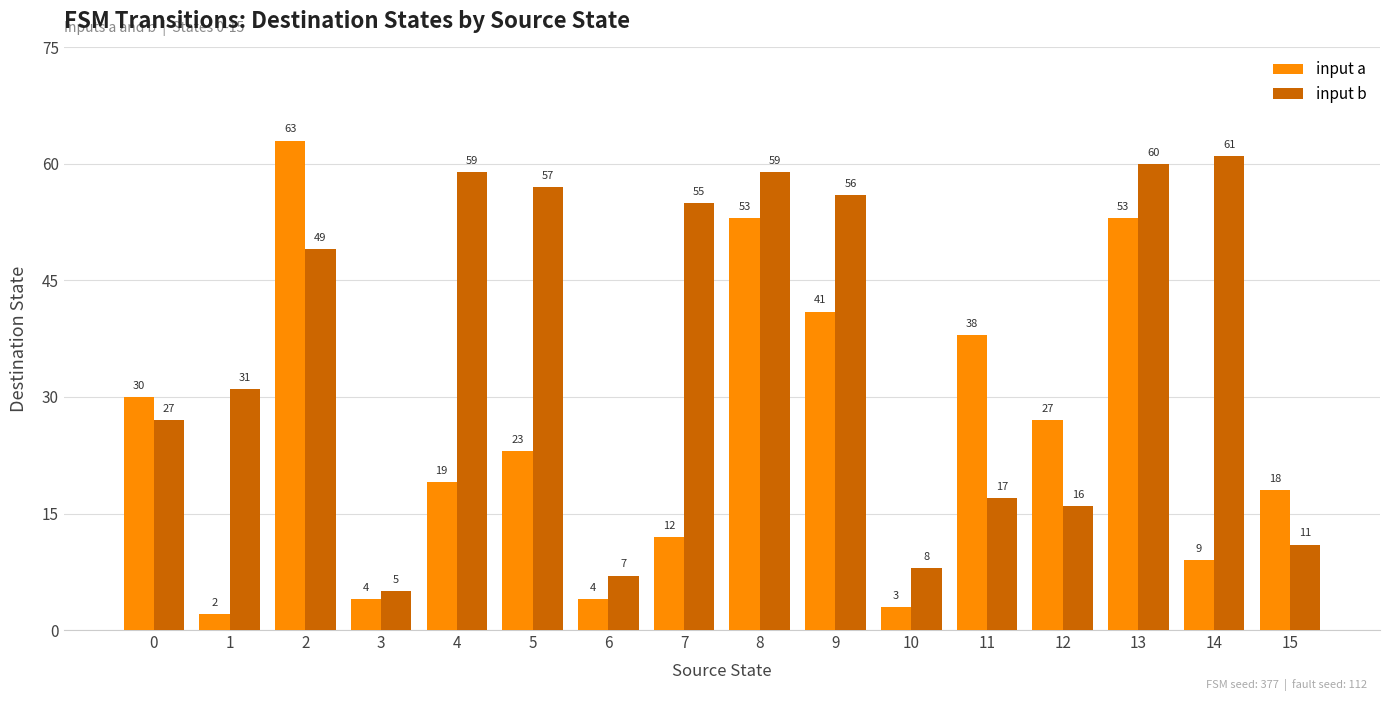

How many values in the input a series are below 23?

8